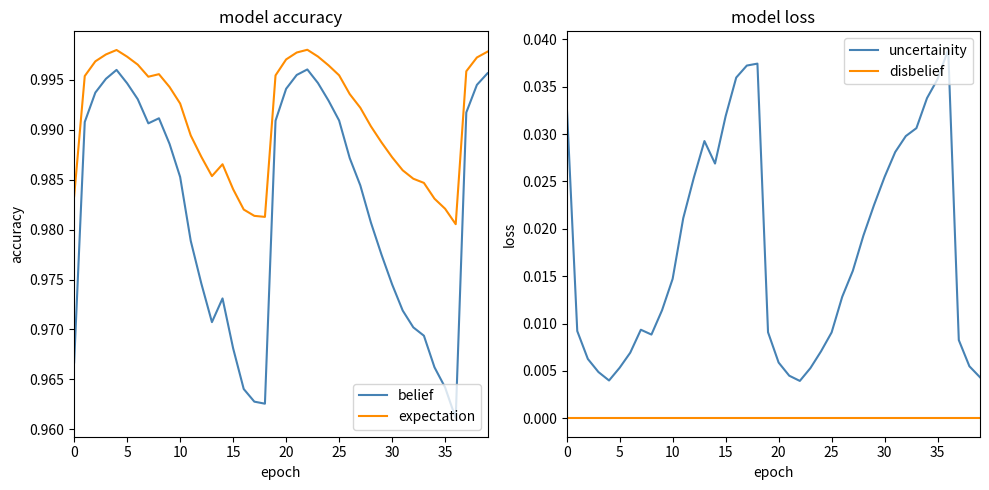

Reading left to right, what are all the values shown in this chart?

belief: 1.0	1.0	1.0	1.0	1.0	1.0	1.0	1.0	1.0	1.0	1.0	1.0	1.0	1.0	1.0	1.0	1.0	1.0	1.0	1.0	1.0	1.0	1.0	1.0	1.0	1.0	1.0	1.0	1.0	1.0	1.0	1.0	1.0	1.0	1.0	1.0	1.0	1.0	1.0	1.0
expectation: 1.0	1.0	1.0	1.0	1.0	1.0	1.0	1.0	1.0	1.0	1.0	1.0	1.0	1.0	1.0	1.0	1.0	1.0	1.0	1.0	1.0	1.0	1.0	1.0	1.0	1.0	1.0	1.0	1.0	1.0	1.0	1.0	1.0	1.0	1.0	1.0	1.0	1.0	1.0	1.0
uncertainity: 0.0	0.0	0.0	0.0	0.0	0.0	0.0	0.0	0.0	0.0	0.0	0.0	0.0	0.0	0.0	0.0	0.0	0.0	0.0	0.0	0.0	0.0	0.0	0.0	0.0	0.0	0.0	0.0	0.0	0.0	0.0	0.0	0.0	0.0	0.0	0.0	0.0	0.0	0.0	0.0
disbelief: 0.0	0.0	0.0	0.0	0.0	0.0	0.0	0.0	0.0	0.0	0.0	0.0	0.0	0.0	0.0	0.0	0.0	0.0	0.0	0.0	0.0	0.0	0.0	0.0	0.0	0.0	0.0	0.0	0.0	0.0	0.0	0.0	0.0	0.0	0.0	0.0	0.0	0.0	0.0	0.0